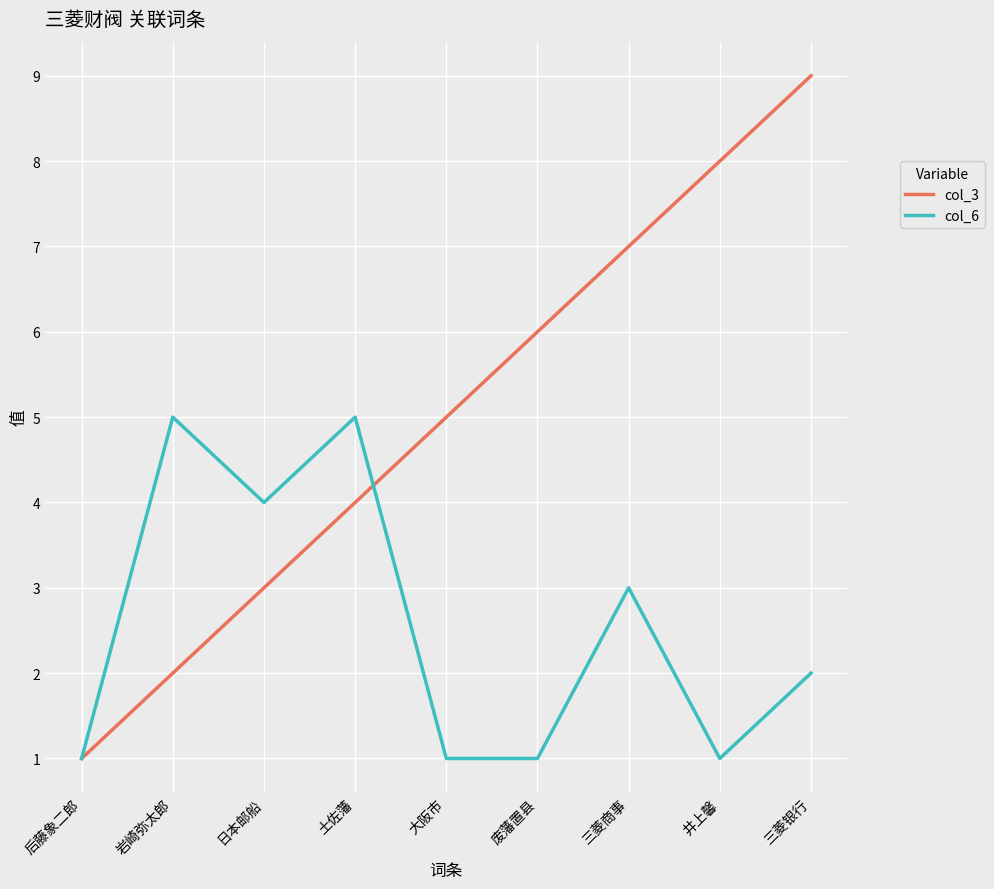

True or false: col_6 has more than 0 points higher than both neighbors.

True